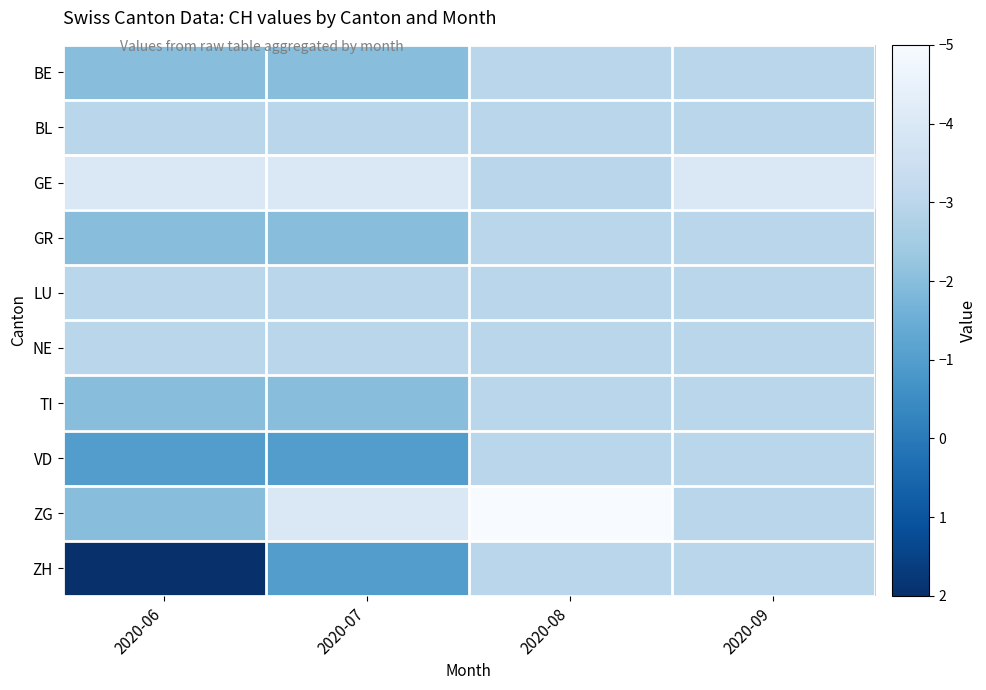

Which series has the largest total across all categories?

ZH